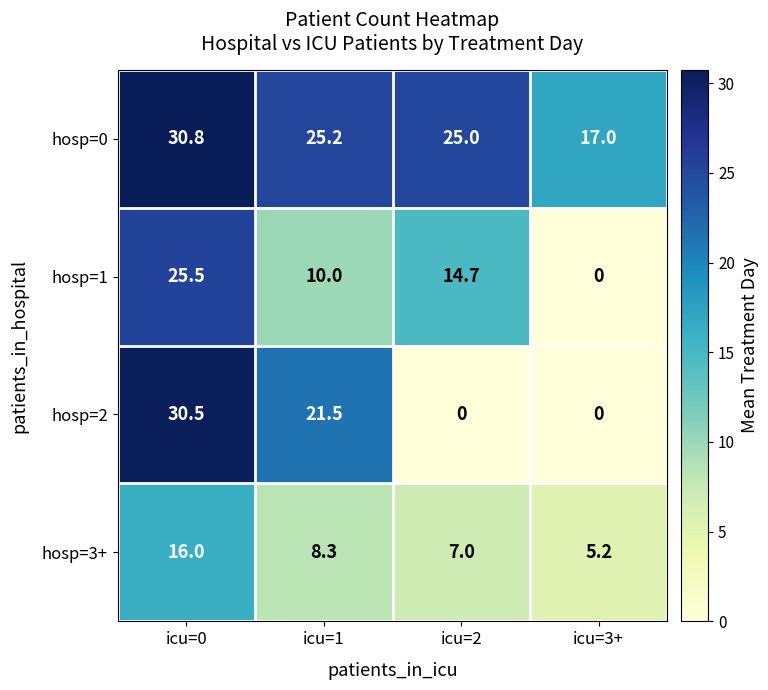

At which category is the sum across all series the highest?

icu=0